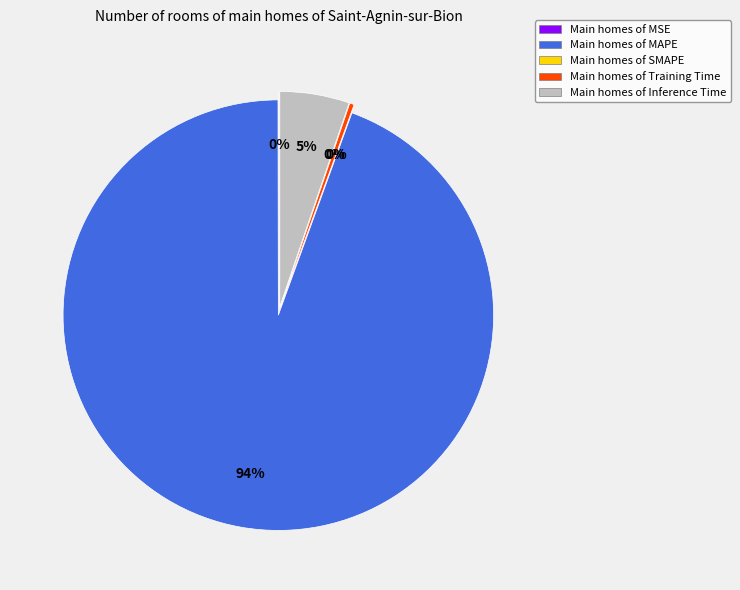

How many segments does this pie chart have?

5